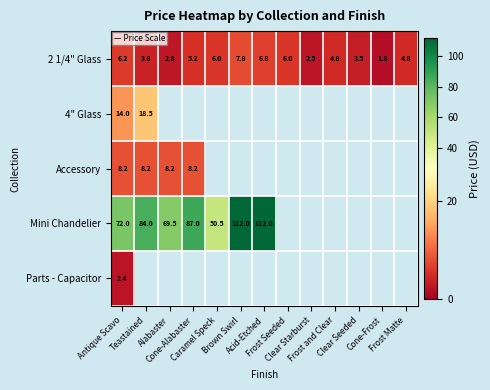

What is the average value of the 2 1/4" Glass series?

4.8